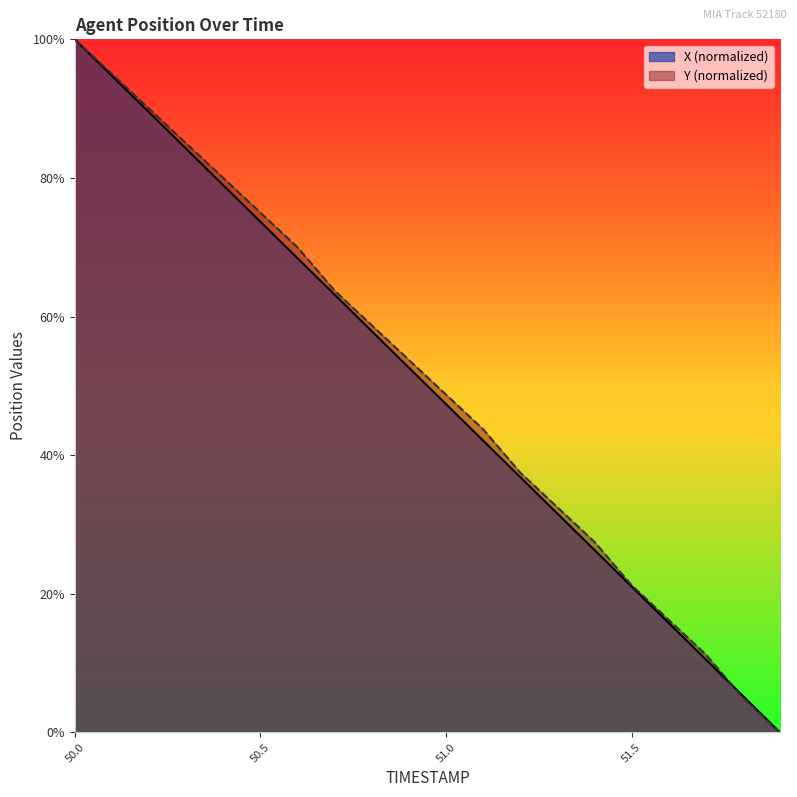

What is the sum of the Y values at 51.8 and 51.4?

0.3